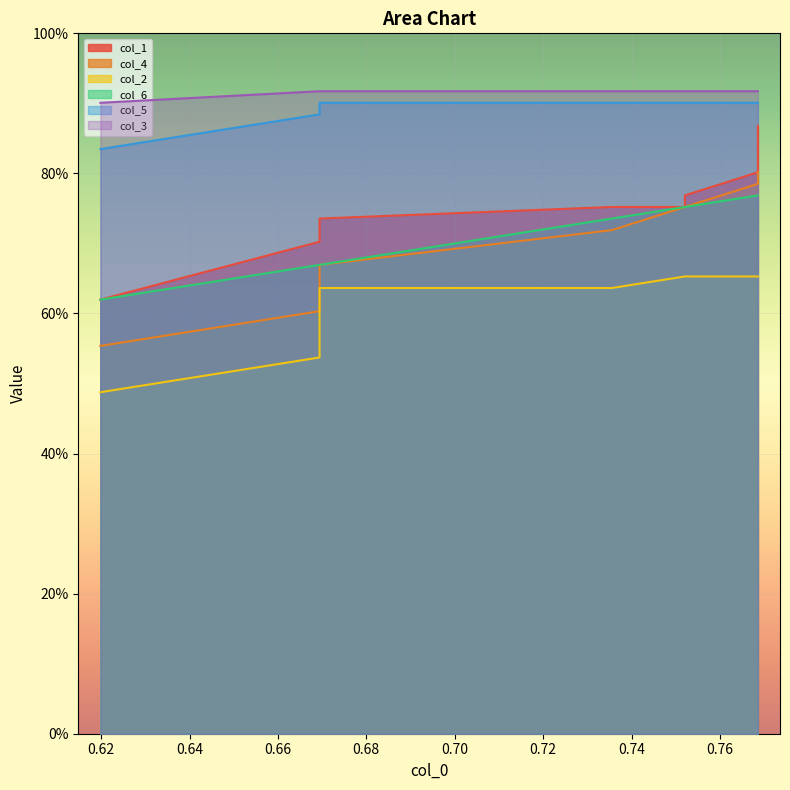

How many data points does each series have?

10